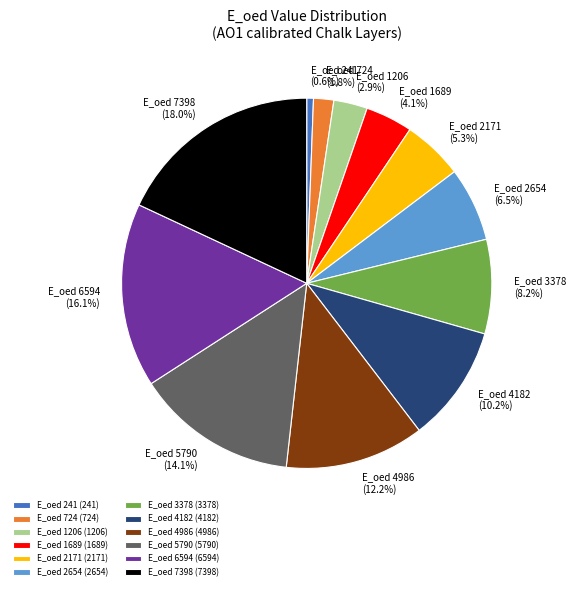

How many segments does this pie chart have?

12